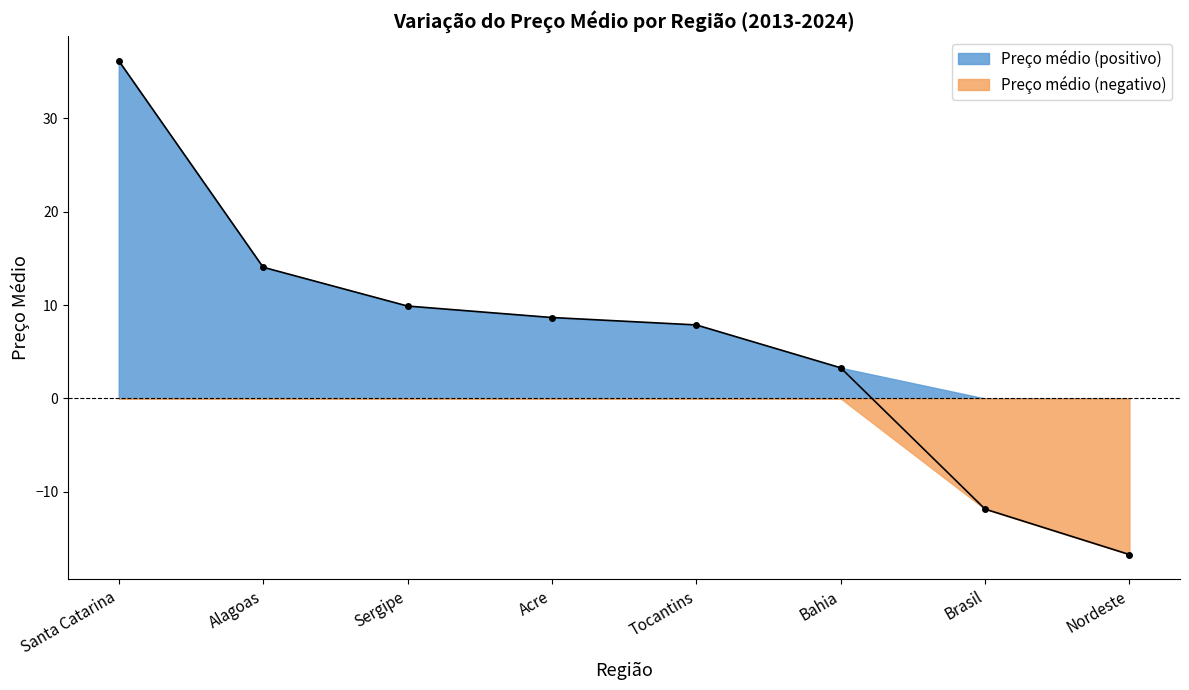

What is the greatest value displayed?

36.2